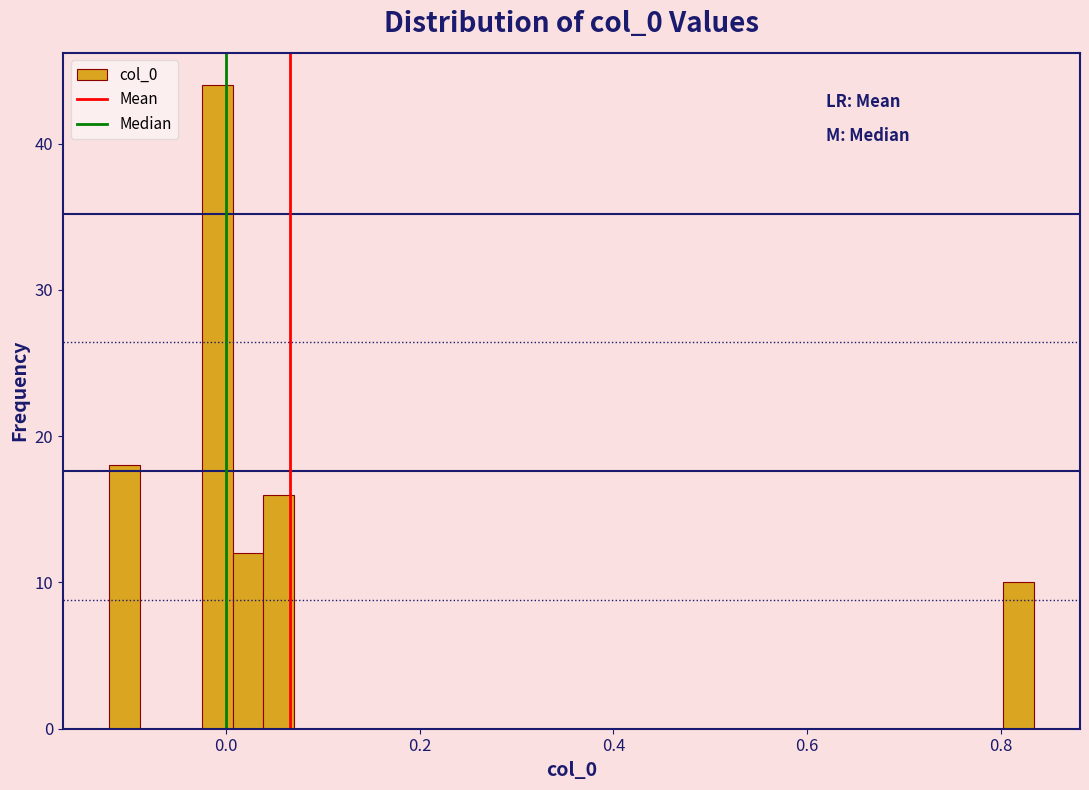

Around what value on the x-axis is the tallest bar? Give the approximate position of its centre, as read against the axis.

0.00